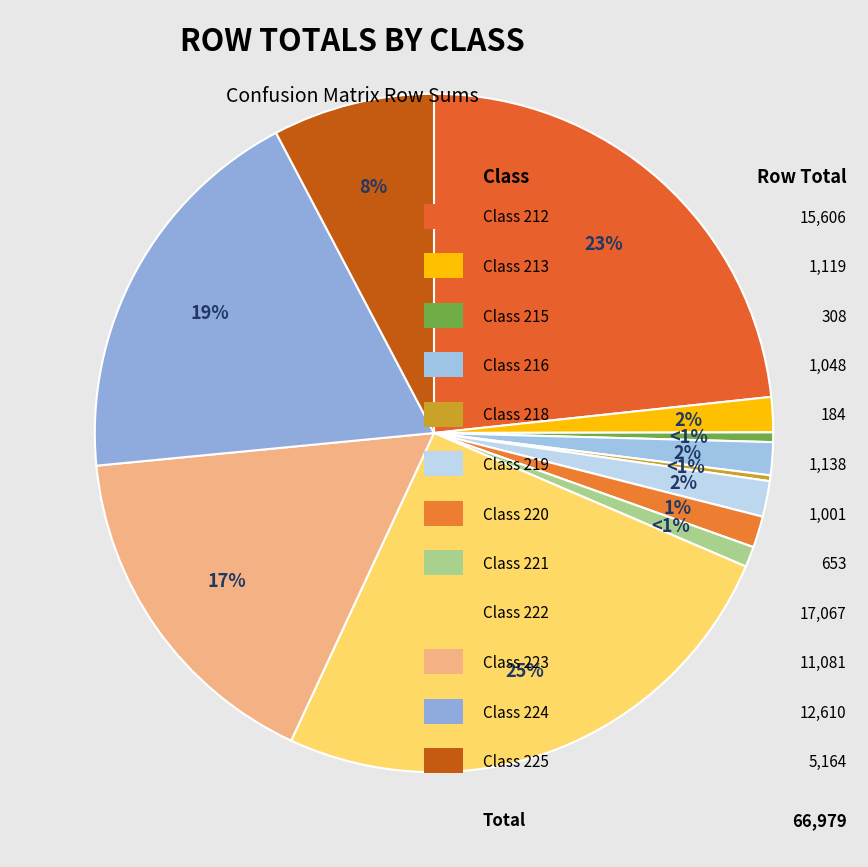

What is the ratio of the value at 223 to the value at 225?

2.1